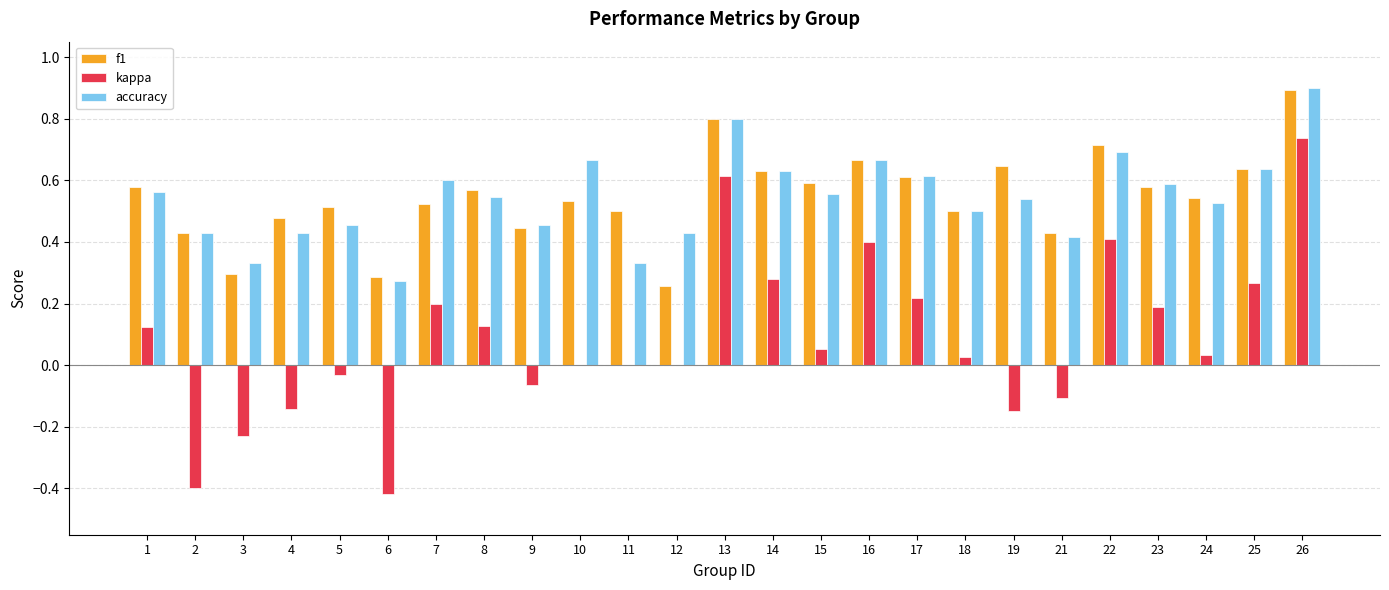

Which series has the largest range (max minus min)?

kappa